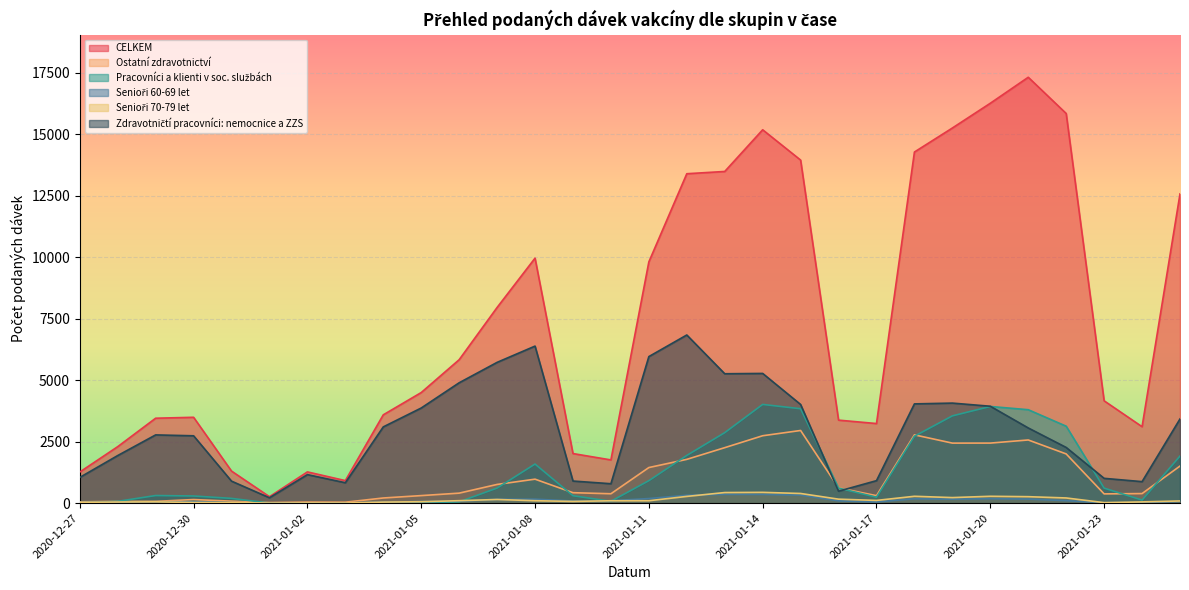

True or false: Zdravotničtí pracovníci: nemocnice a ZZS and Ostatní zdravotnictví cross at least once.

True